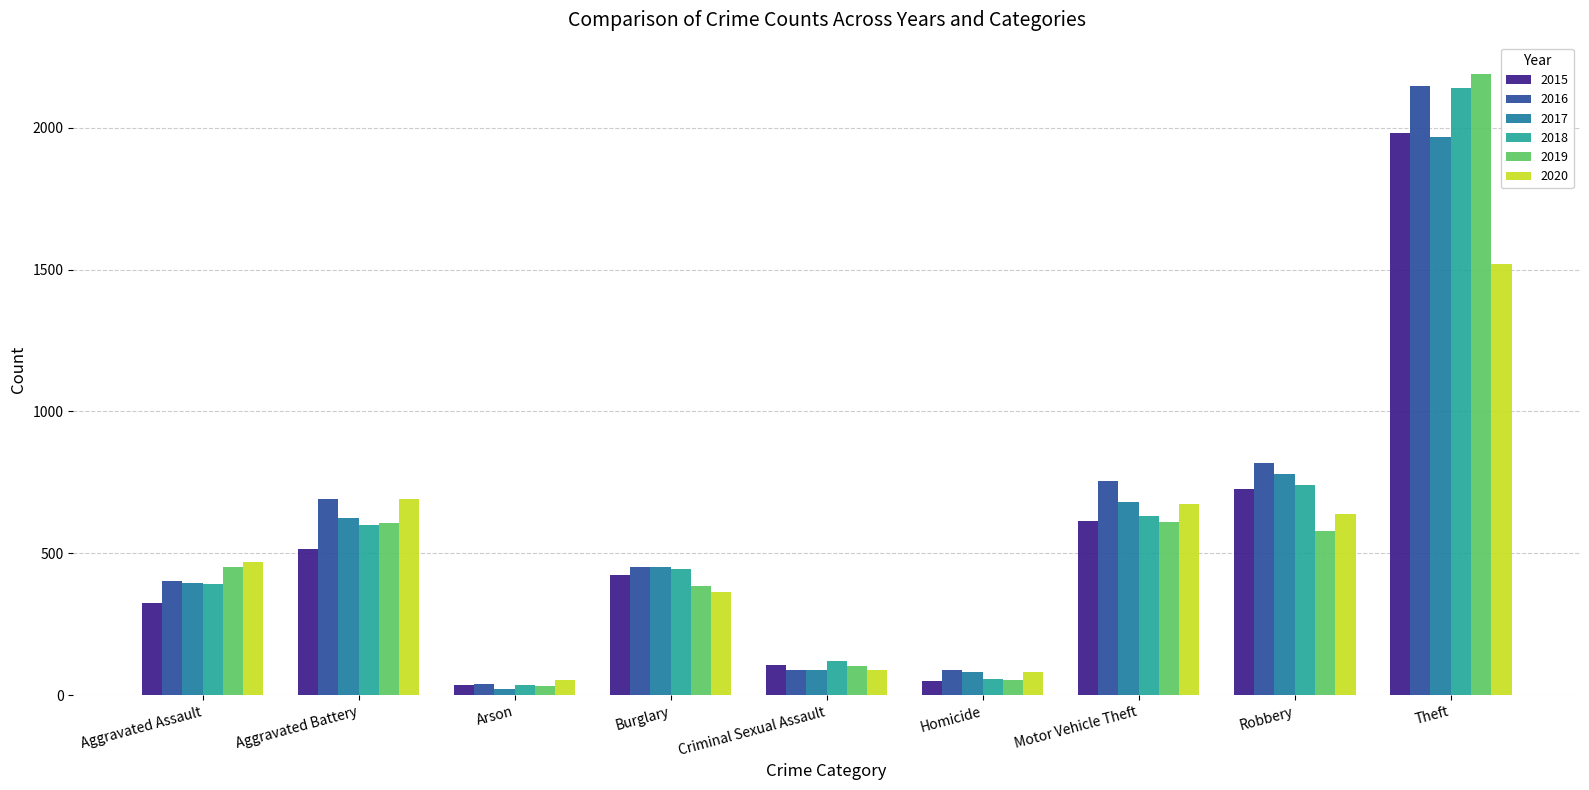

What is the maximum value for 2015?

1981